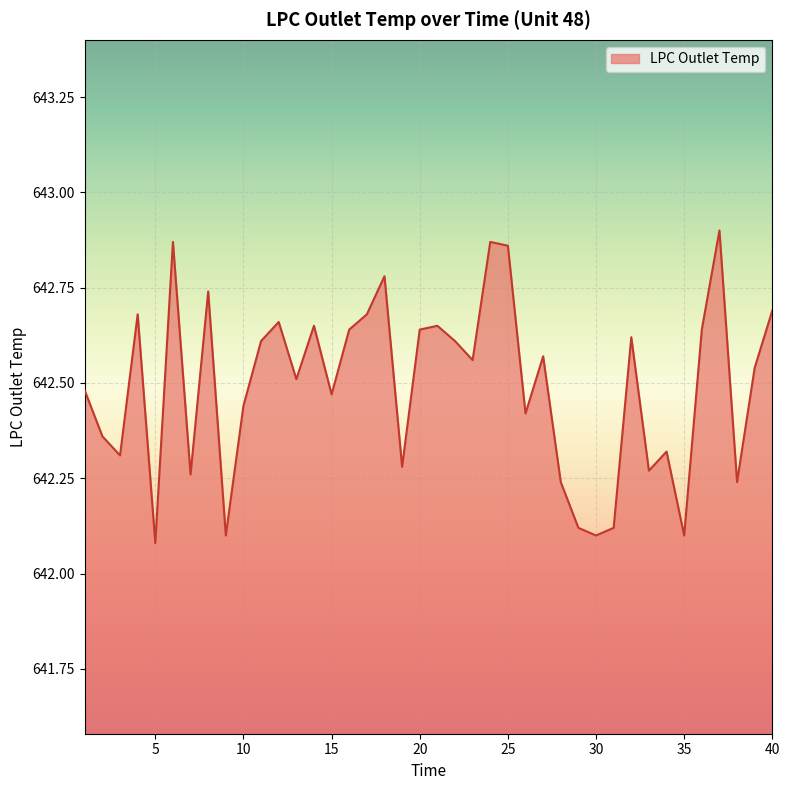

Reading right to left, list all the values displayed in this chart.

642.7	642.5	642.2	642.9	642.6	642.1	642.3	642.3	642.6	642.1	642.1	642.1	642.2	642.6	642.4	642.9	642.9	642.6	642.6	642.6	642.6	642.3	642.8	642.7	642.6	642.5	642.6	642.5	642.7	642.6	642.4	642.1	642.7	642.3	642.9	642.1	642.7	642.3	642.4	642.5